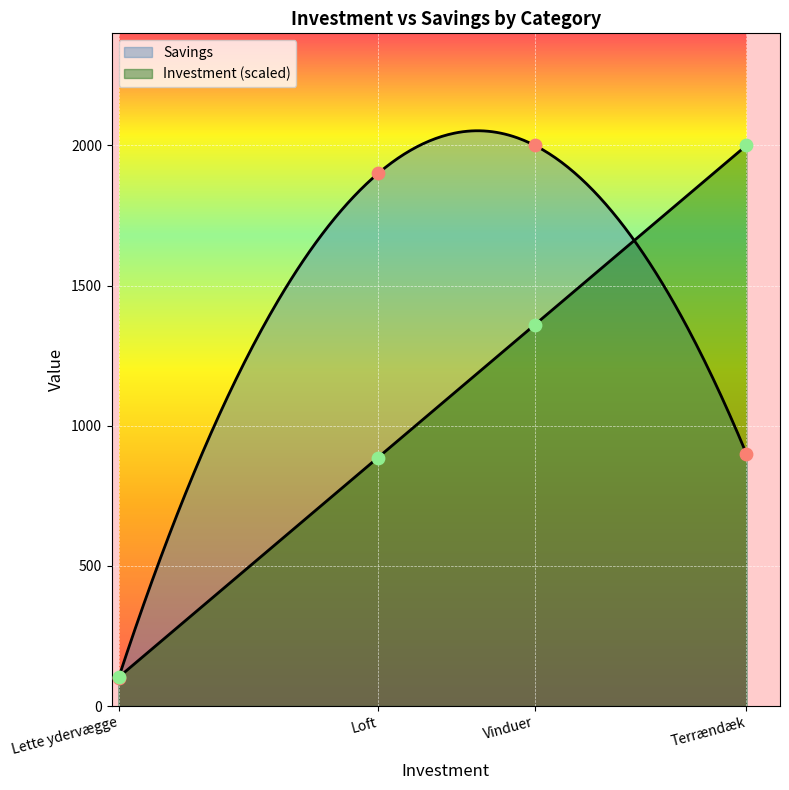

At how many categories does at least one series exceed 988?

3